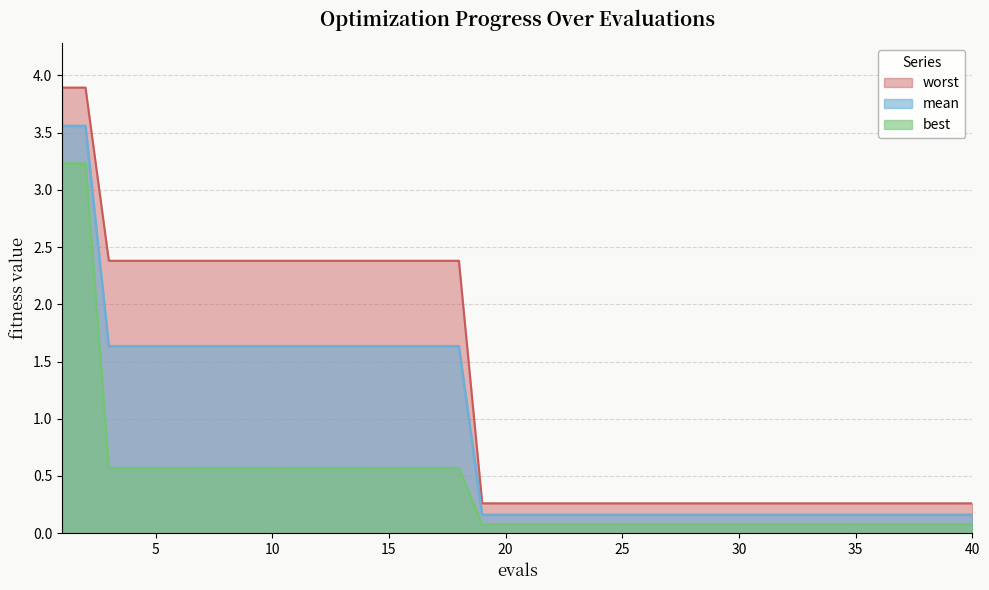

What is the value of the best point at the 17th from the left?

0.6